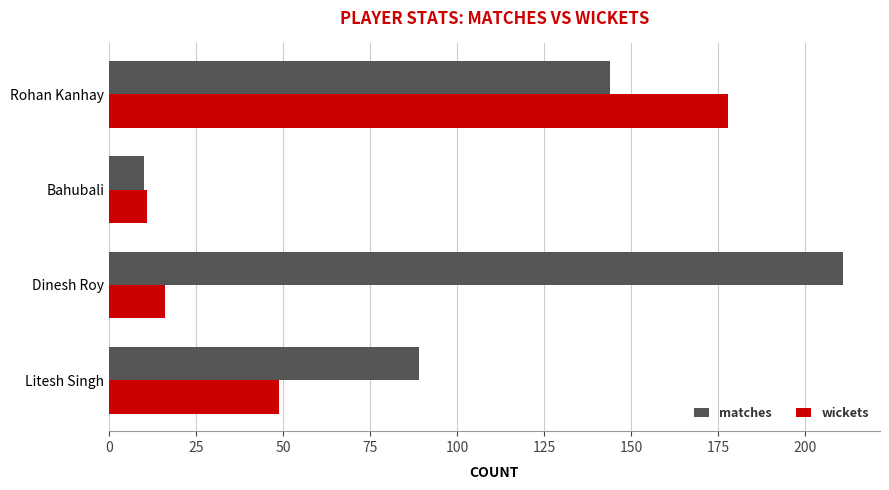

What are all the series names shown in the legend?

matches, wickets